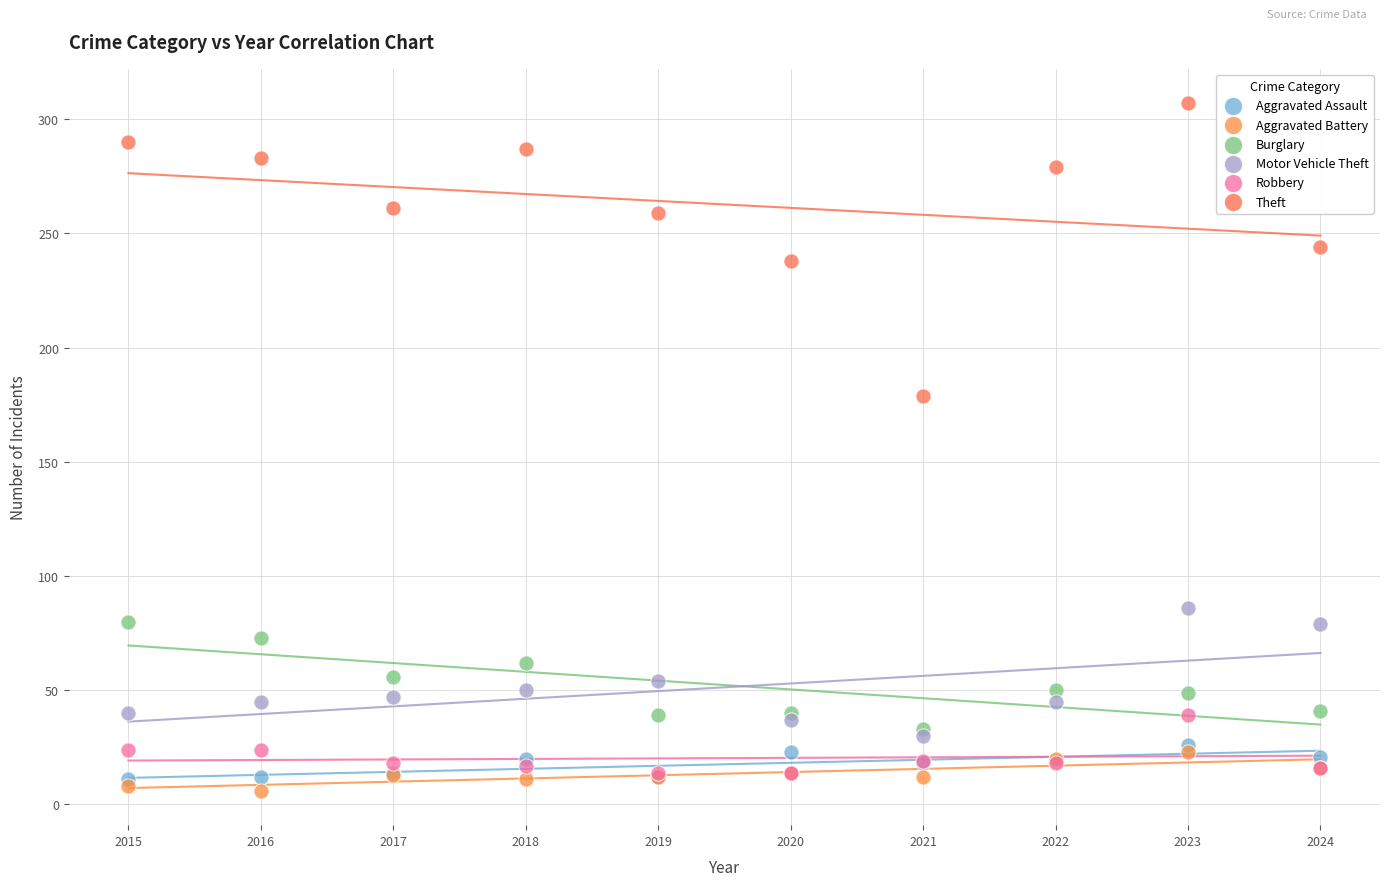

Which series contains the highest Y value?

Theft